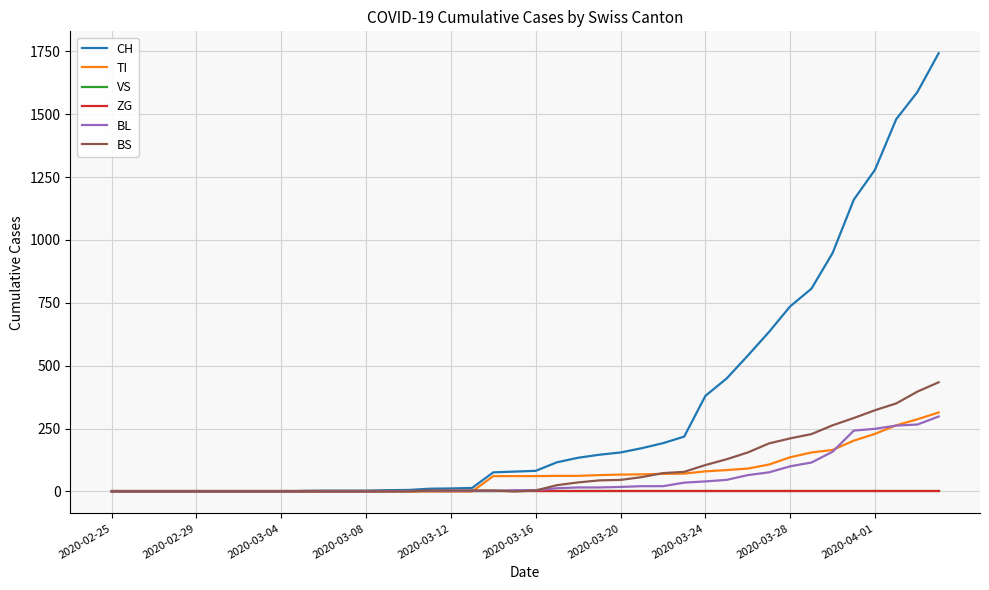

Does the chart display data point markers on the line(s)?

No